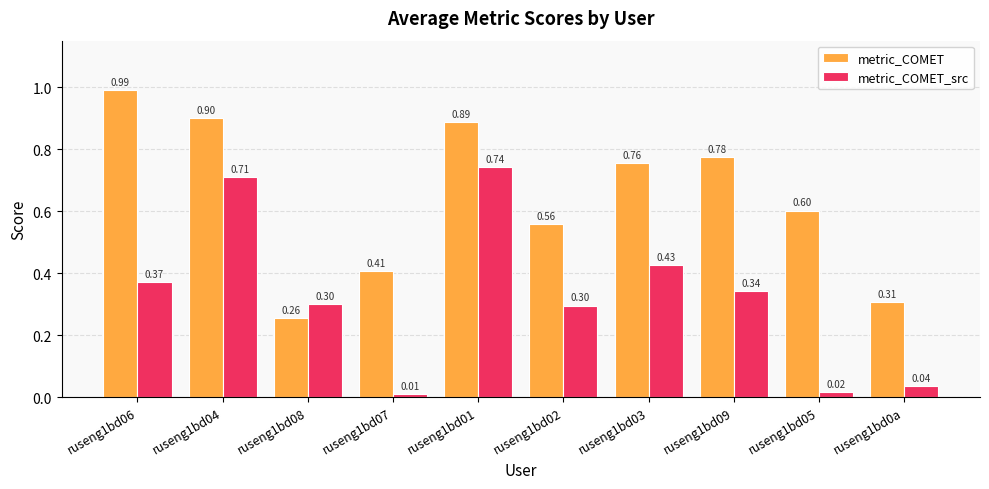

What position from the right is ruseng1bd05?

2